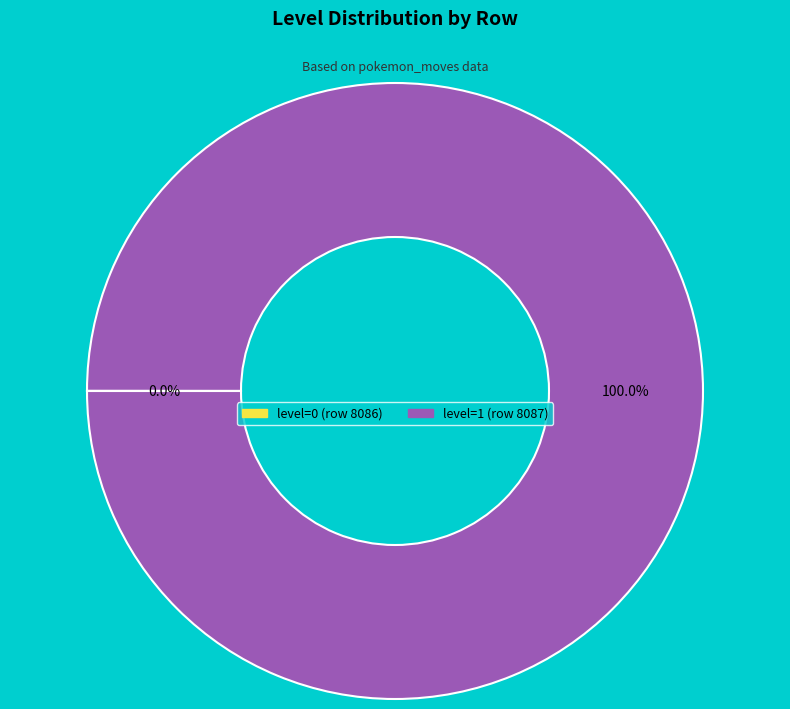

Which slice is the largest?

level=1 (row 8087)